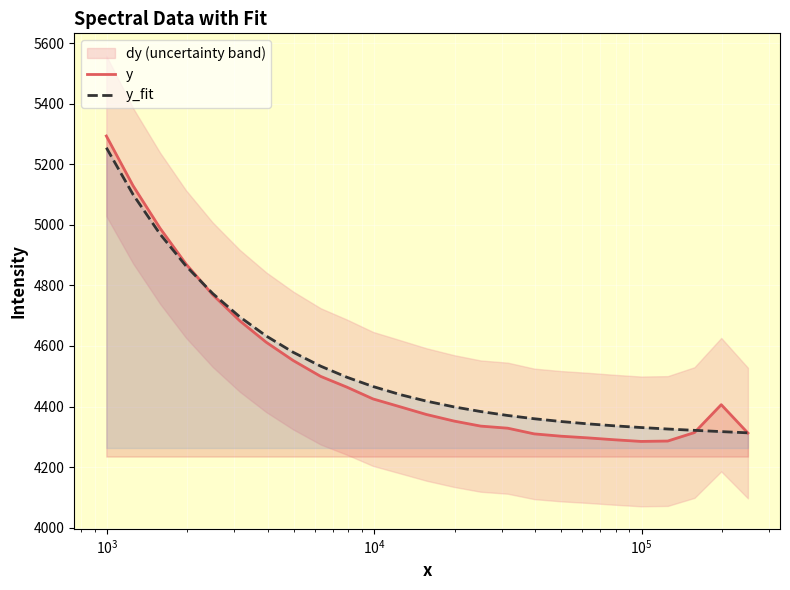

What is the lowest value of the y_fit series?

4313.1